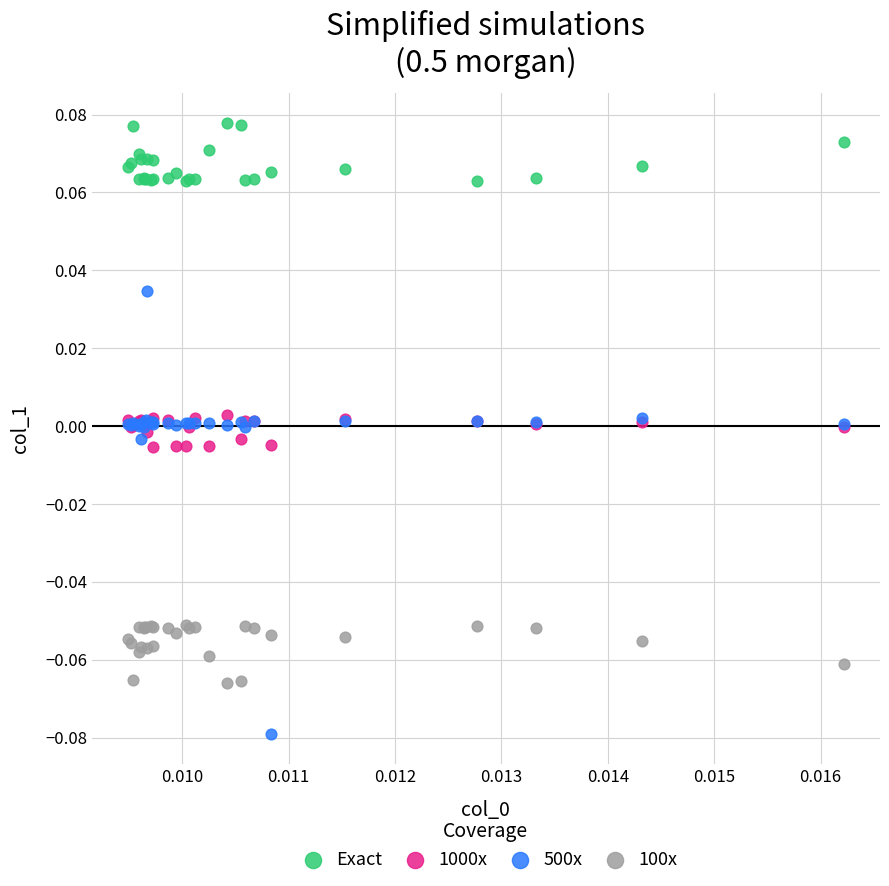

Which series reaches the minimum Y coordinate?

500x